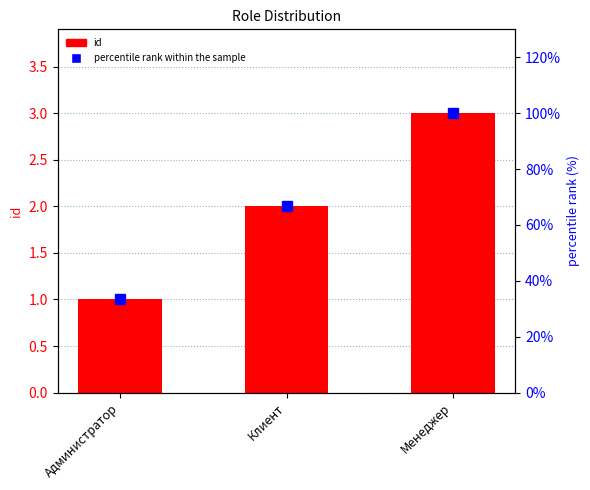

Which category has the lowest value in the percentile rank within the sample series?

Администратор